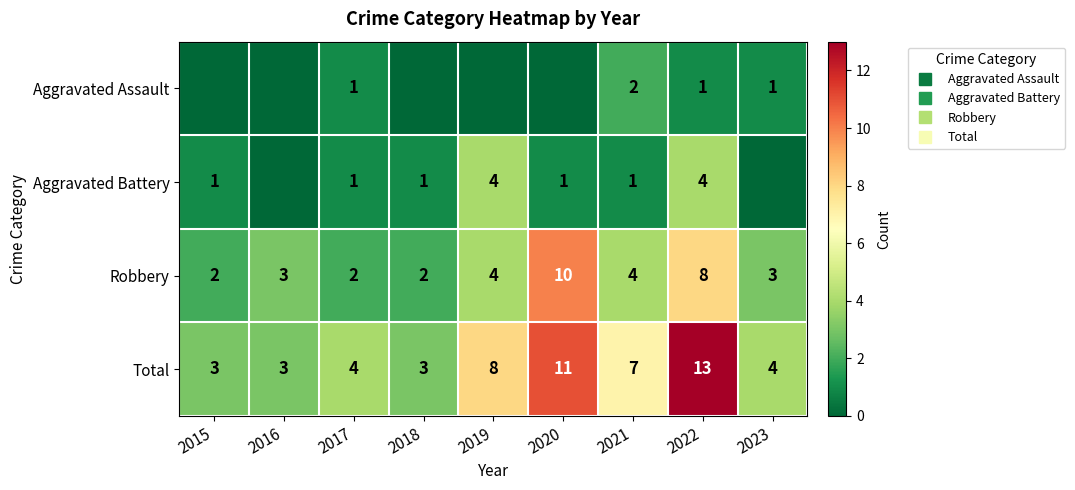

How many values in the Robbery series are below 3?

3